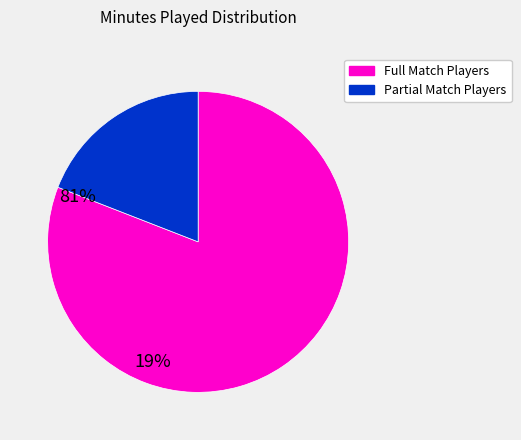

How many slices are in this pie chart?

2